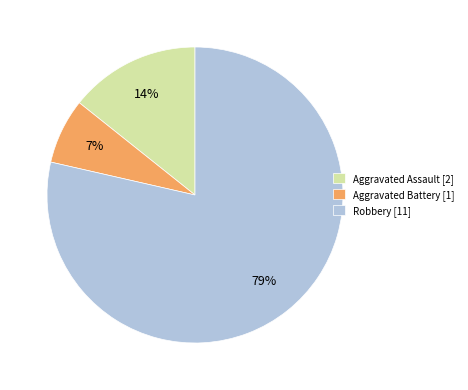

To the nearest percent, what is the average slice percentage?

33%